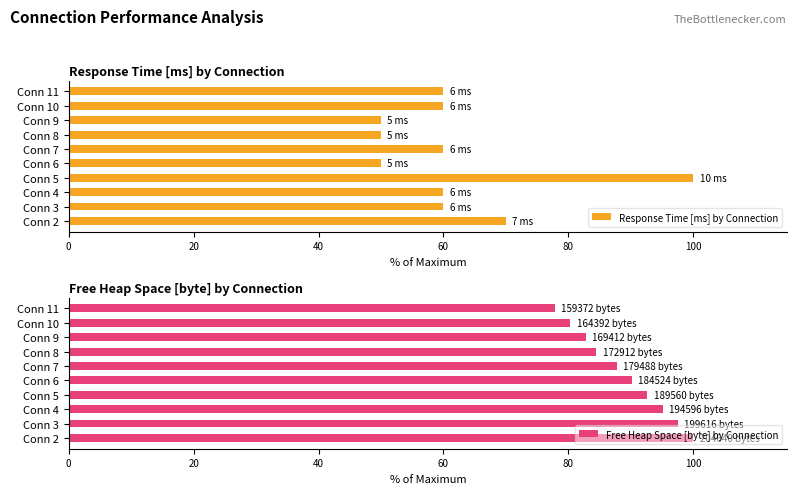

The value of Response Time [ms] by Connection at Conn 4 is 60. True or false?

True